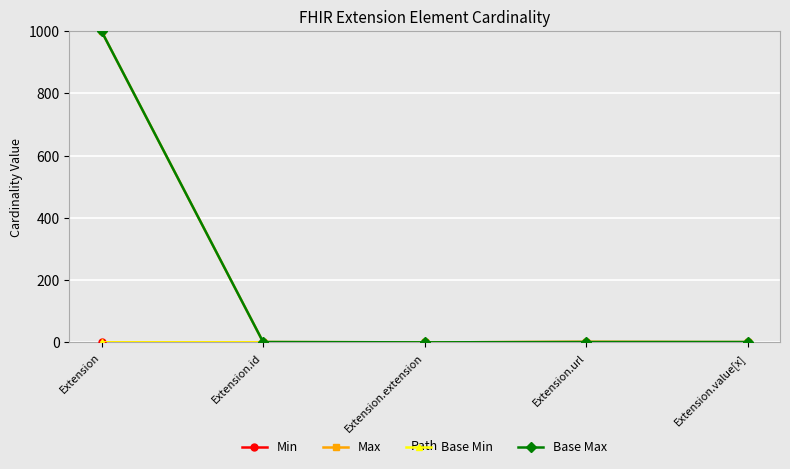

True or false: Base Max and Min cross at least once.

False